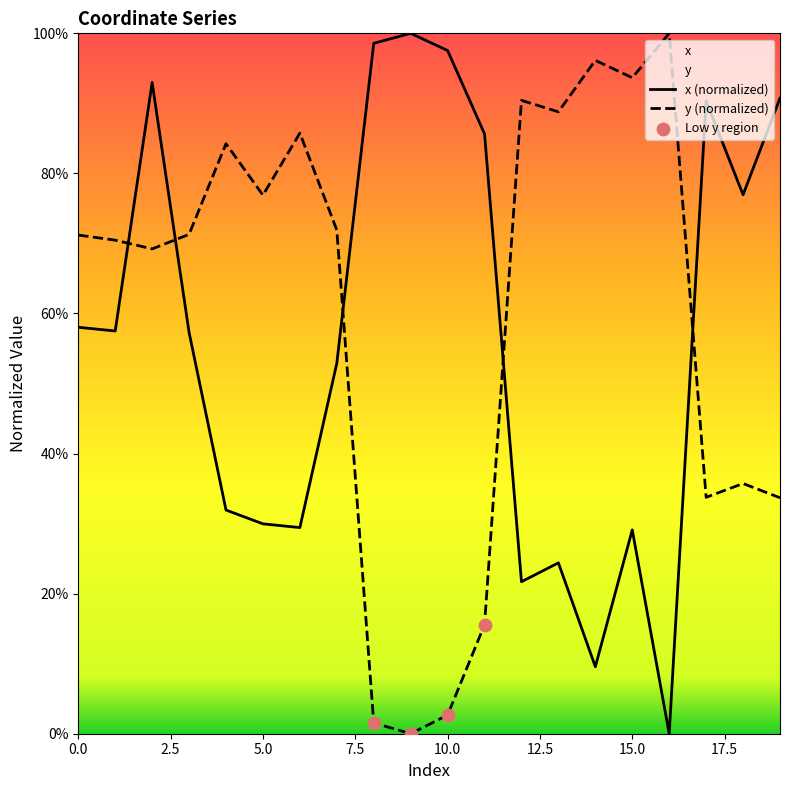

Is the value of y at 1 greater than the value of x at 7?

Yes